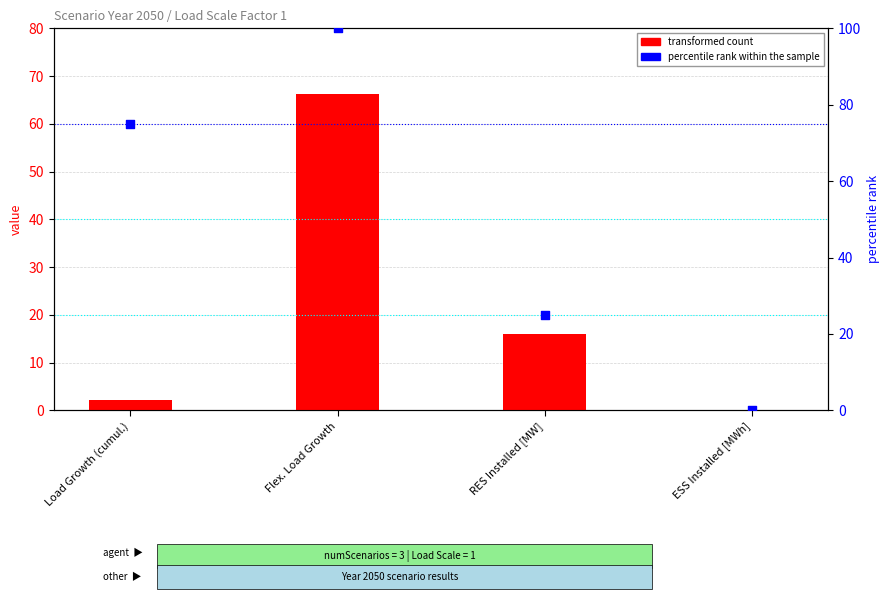

At which category is the sum across all series the highest?

Flex. Load Growth